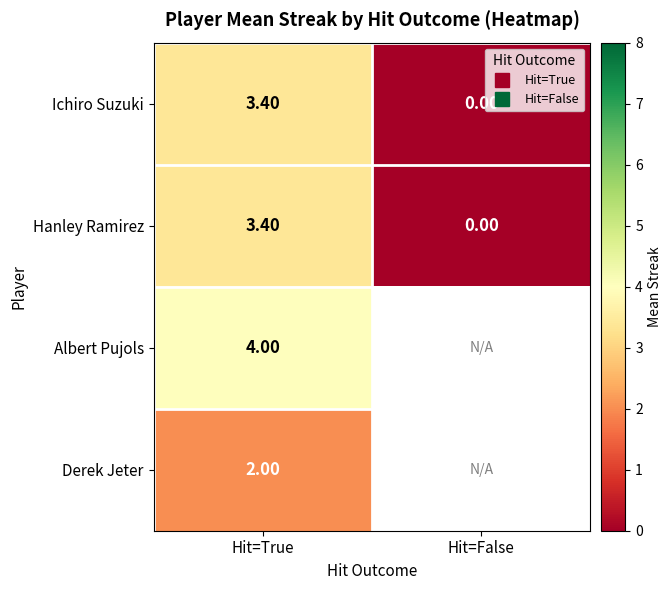

Where is Derek Jeter nearest to the value 2?

Hit=True